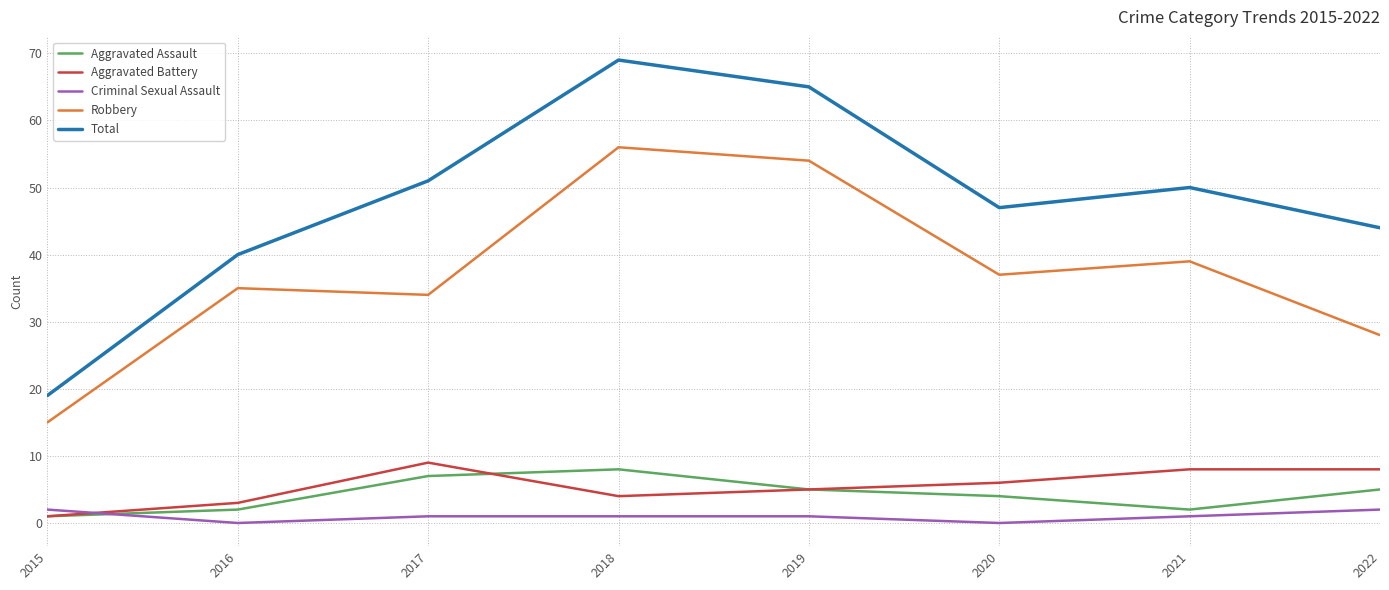

Where is the first local maximum for Robbery?

2016